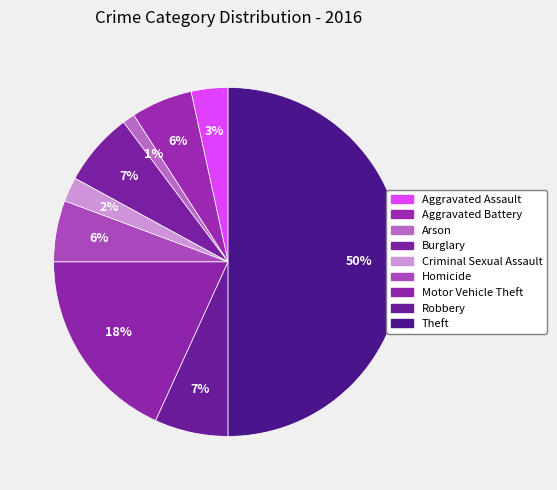

What is the smallest slice in the pie chart?

Arson